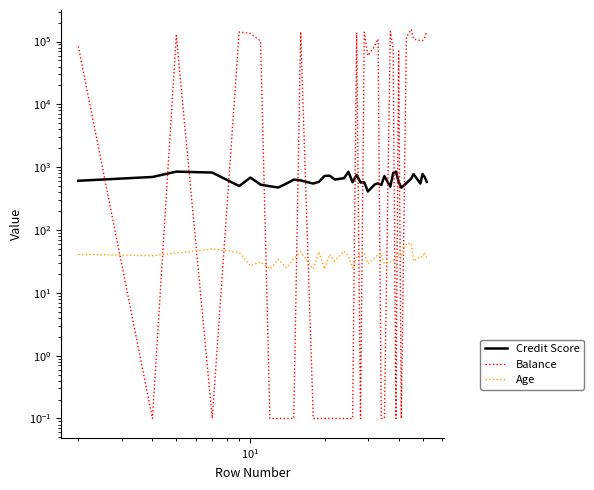

What is the sum of all Balance values?

2408913.0